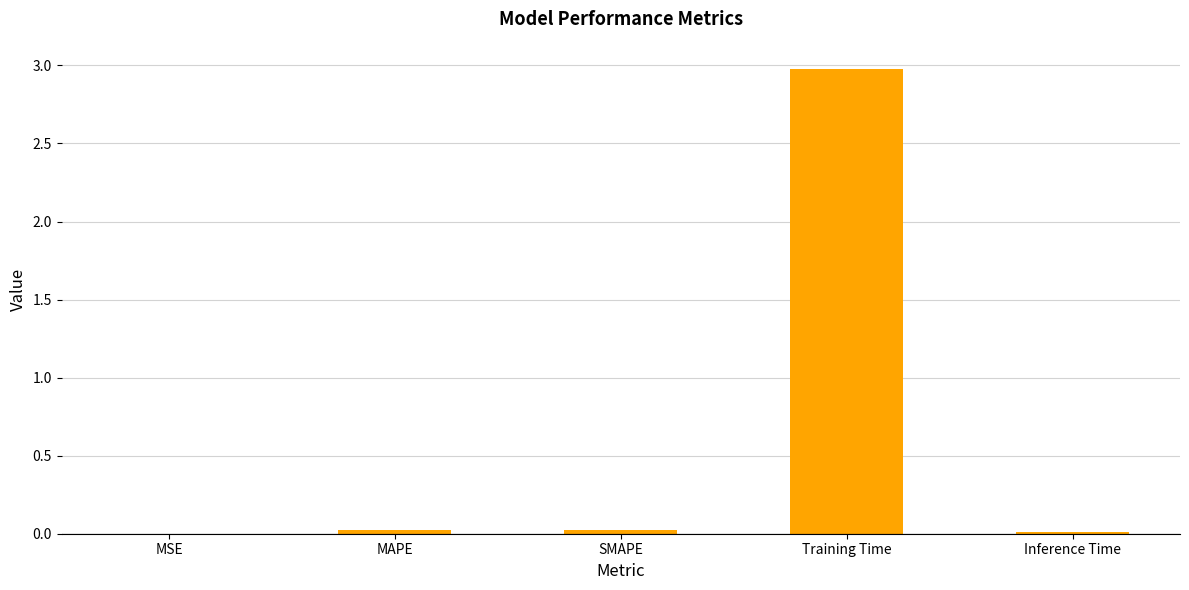

Which label corresponds to the largest value in the chart?

Training Time